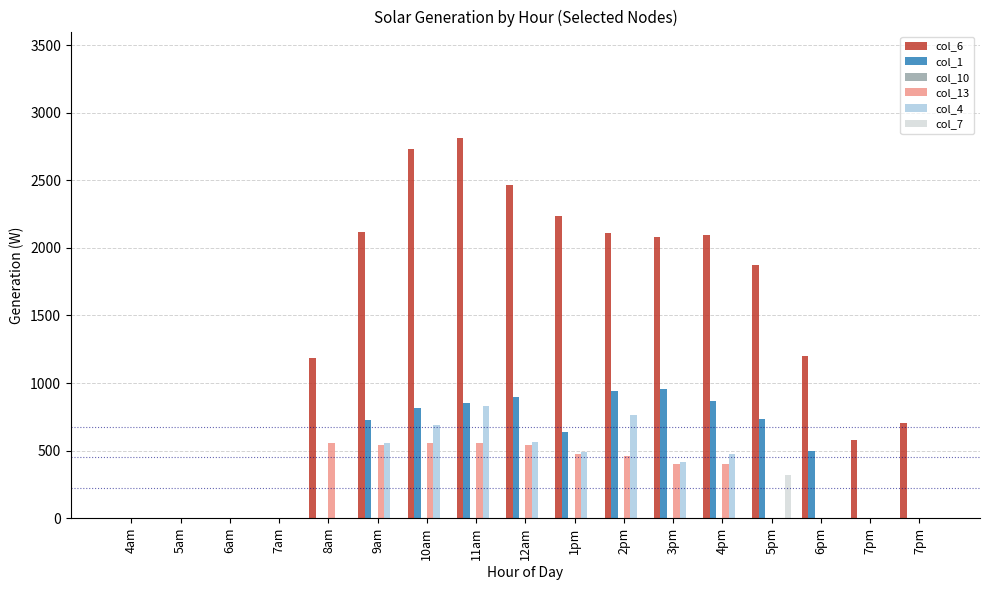

How many groups of bars are there?

17